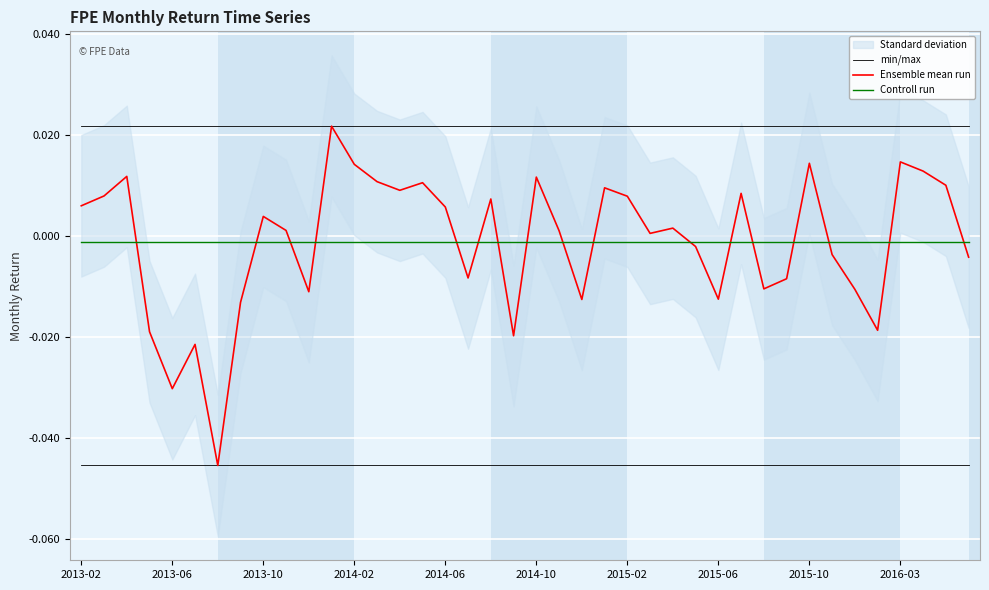

True or false: Ensemble mean run and Controll run intersect in this chart.

True